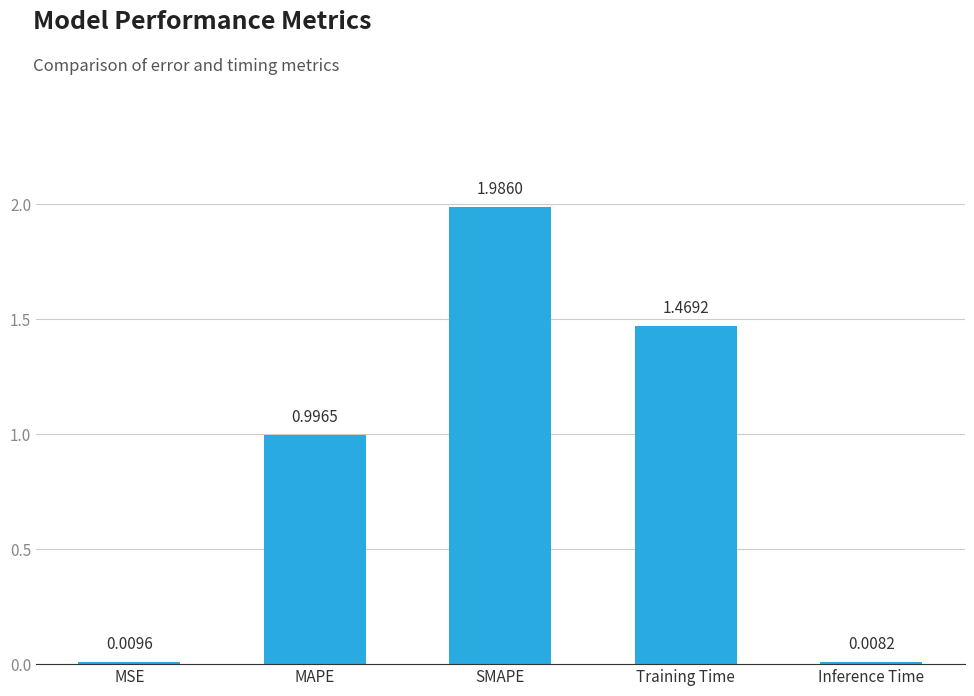

Between Inference Time and Training Time, which is larger?

Training Time